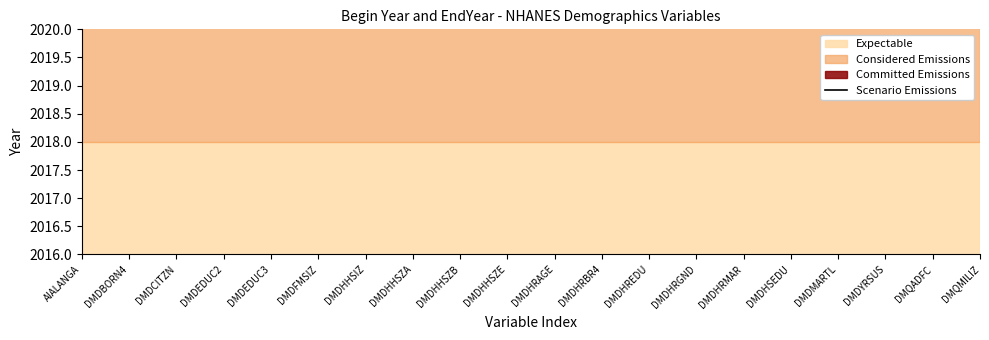

At which label is Expectable closest to 2018?

AIALANGA